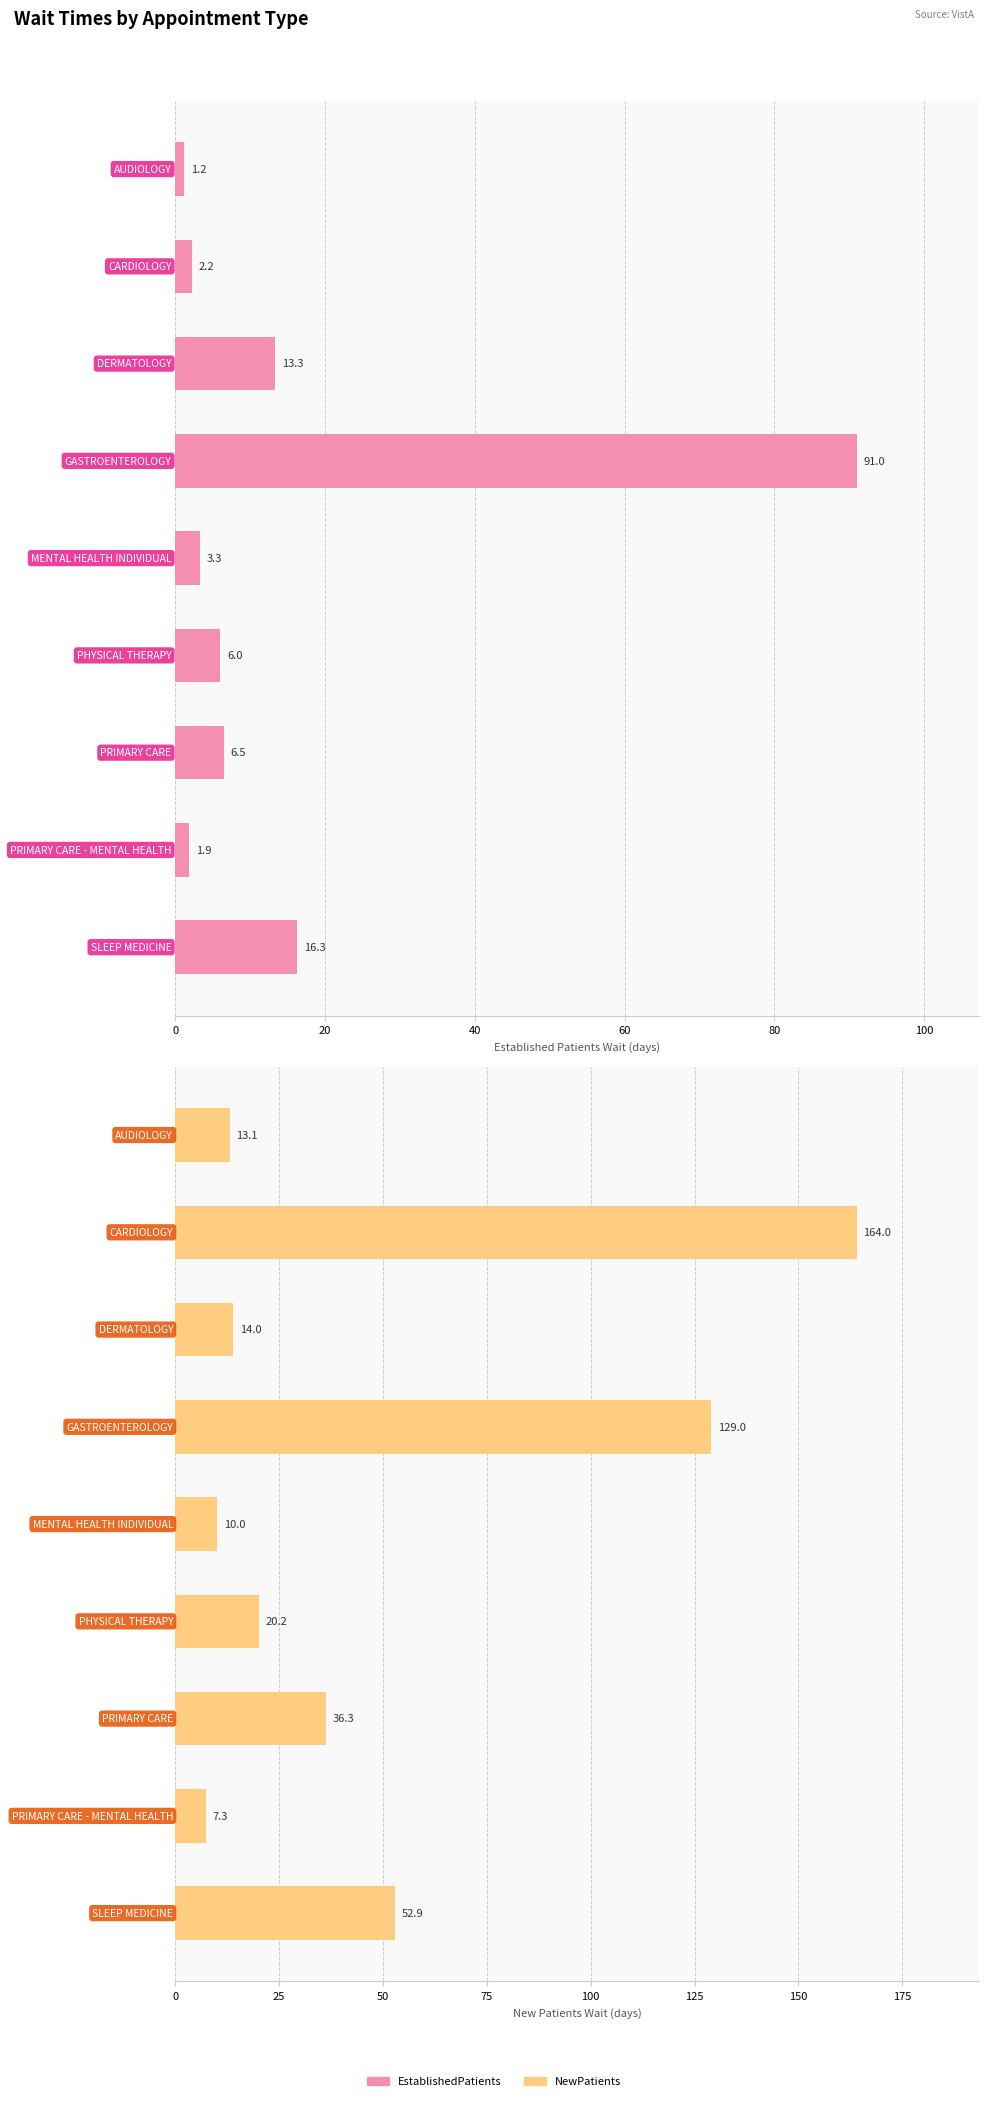

Reading left to right, transcribe all the data shown in this chart.

EstablishedPatients: 1.2	2.2	13.3	91.0	3.3	6.0	6.5	1.9	16.3
NewPatients: 13.1	164.0	14.0	129.0	10.0	20.2	36.3	7.3	52.9